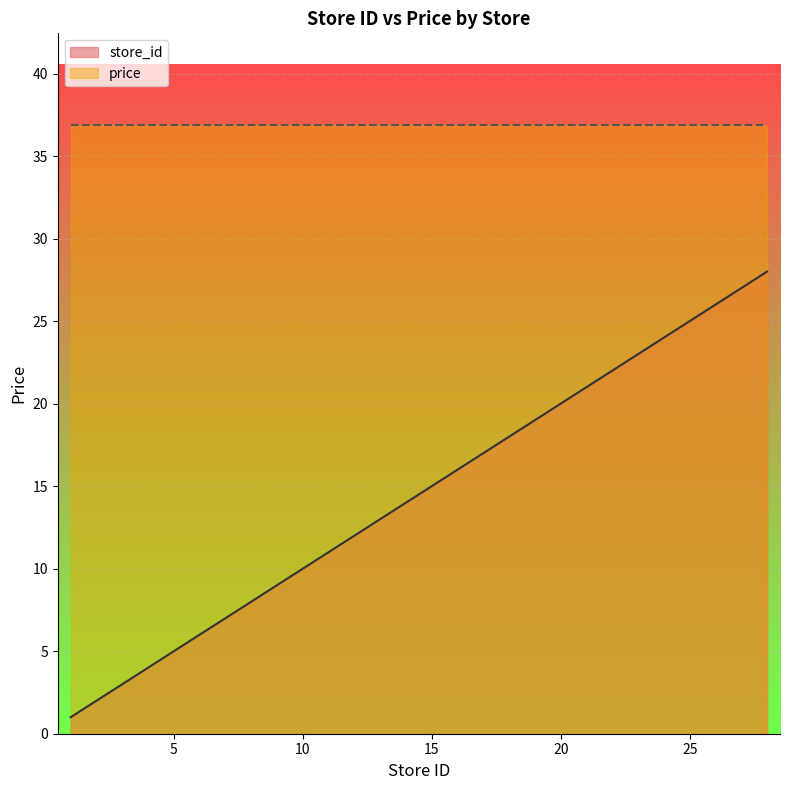

Which label corresponds to the largest value in the chart?

28